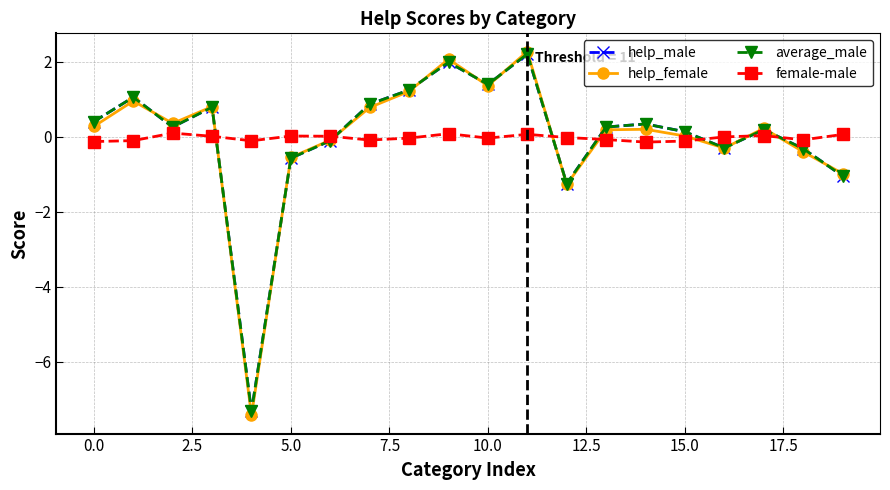

True or false: help_male and female-male cross at least once.

True